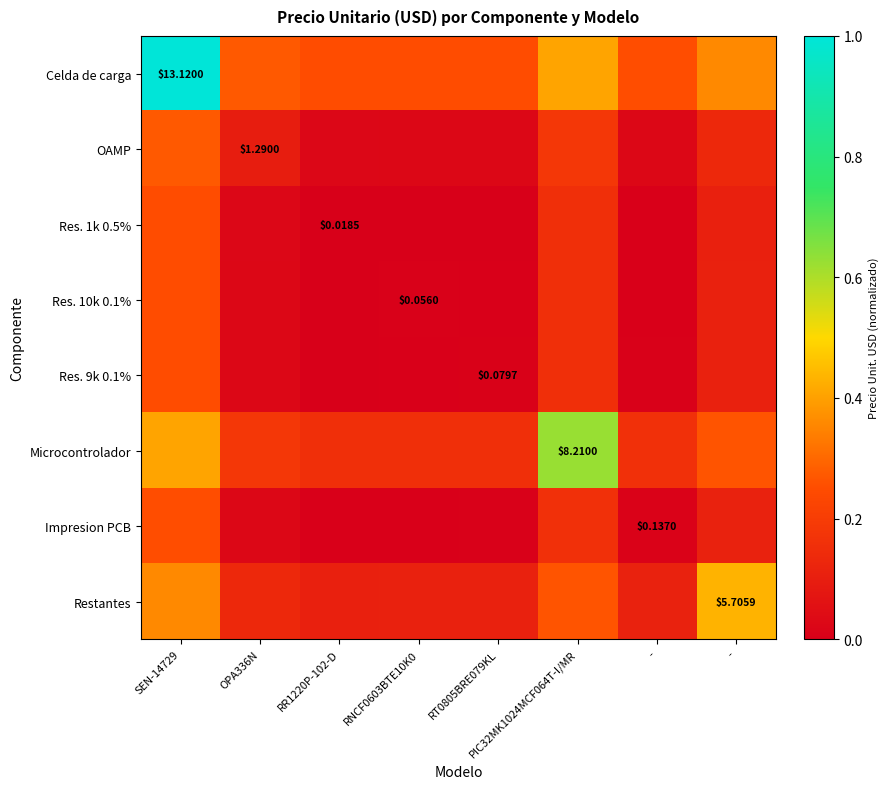

Is the value of OAMP at RNCF0603BTE10K0 greater than the value of Res. 9k 0.1% at RT0805BRE079KL?

Yes